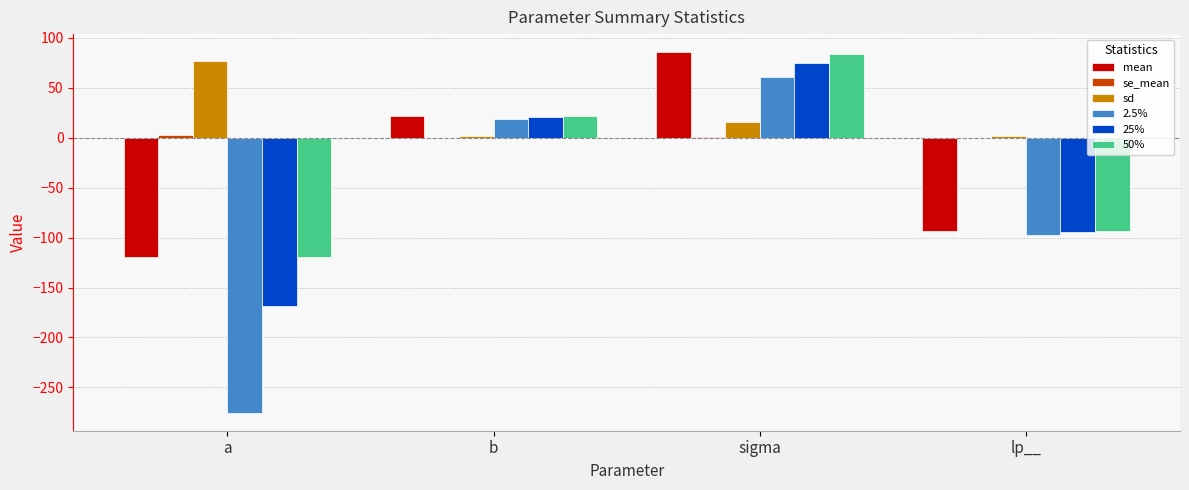

Is the value of sd at lp__ greater than the value of 2.5% at lp__?

Yes